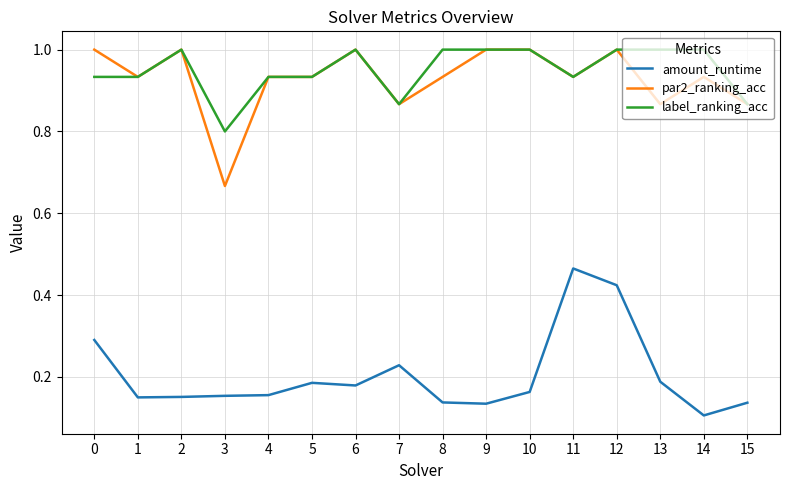

Rank the series at 13 from lowest to highest value.

amount_runtime, par2_ranking_acc, label_ranking_acc